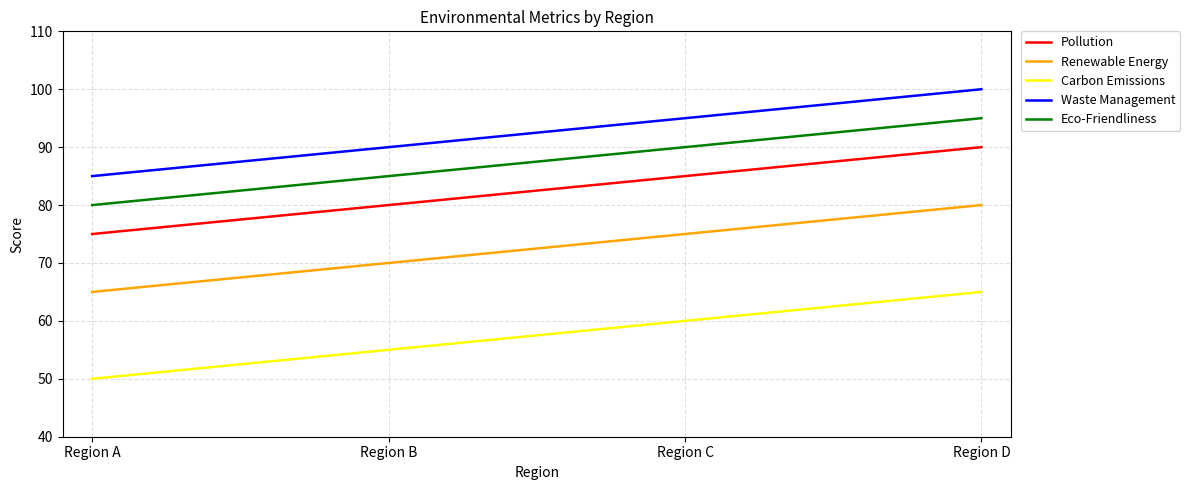

True or false: Pollution has a value of 85 at Region C.

True